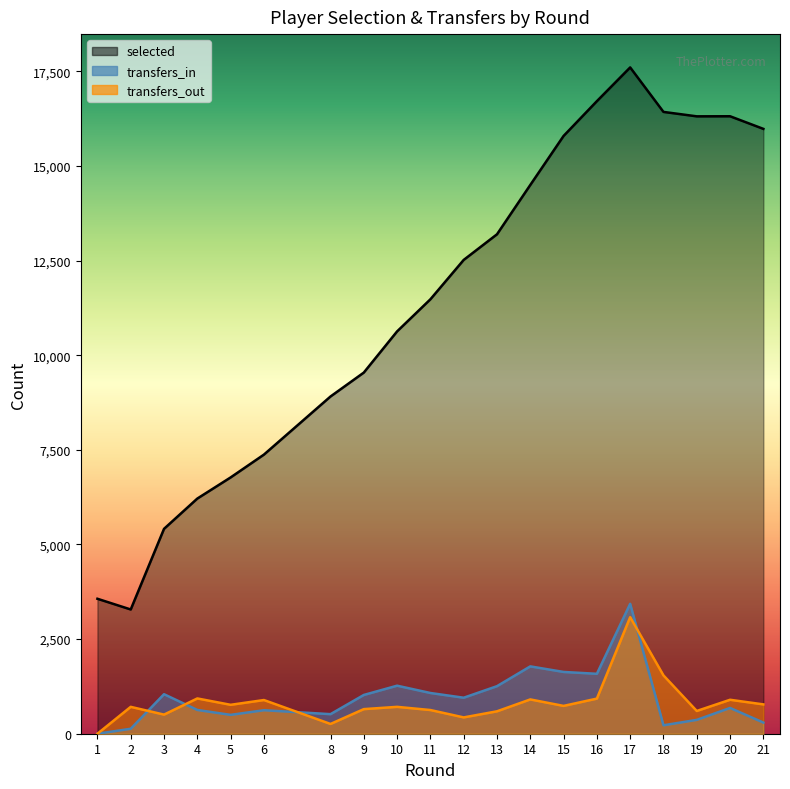

At 15, list the series in order from smallest to largest.

transfers_out, transfers_in, selected